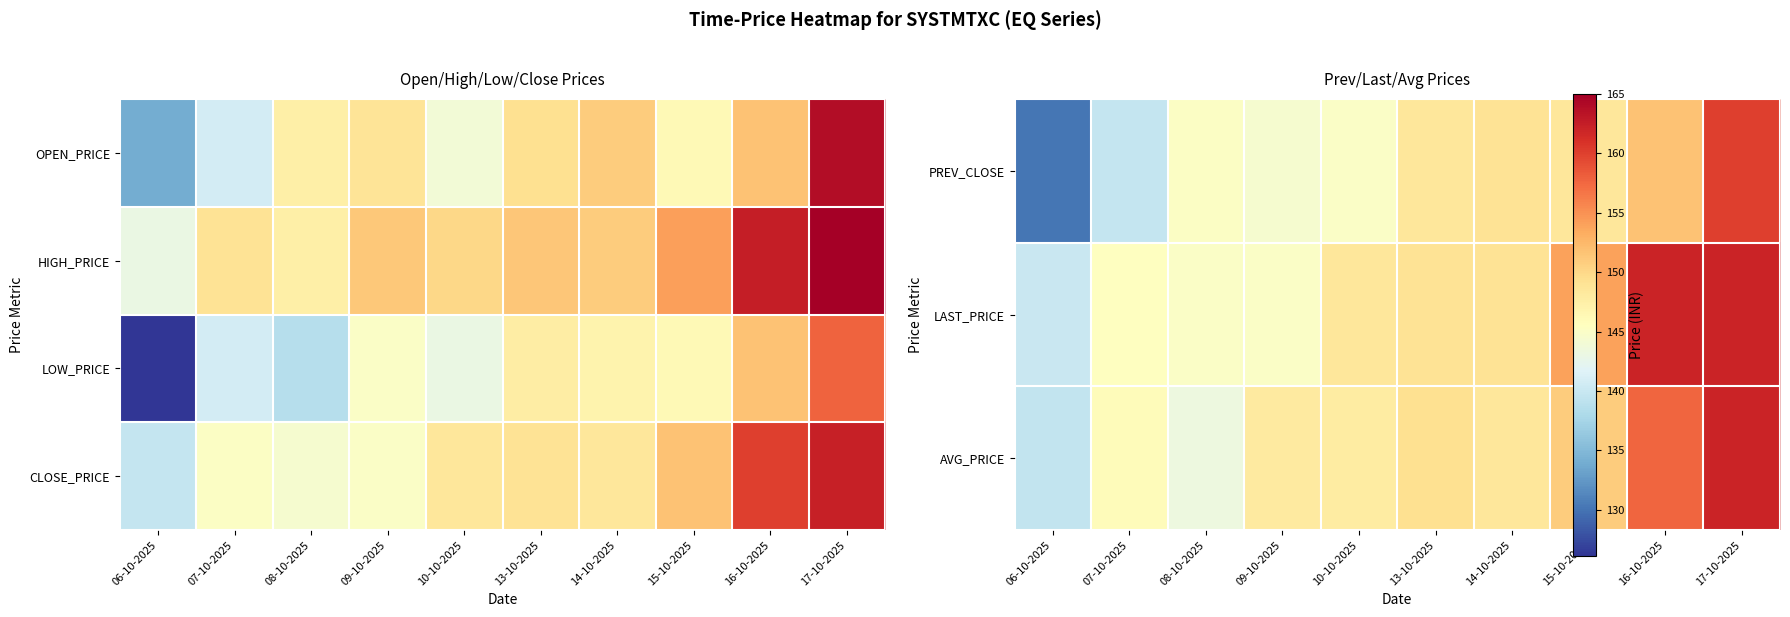

What is the difference between the highest and lowest values at 09-10-2025?

3.6